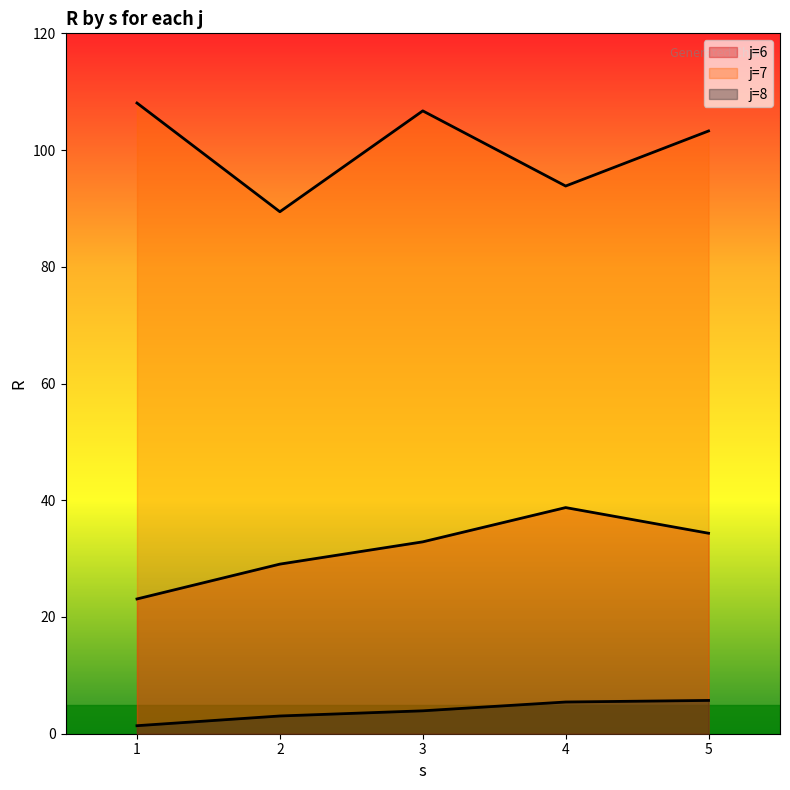

What is the difference between the maximum and second lowest values in the R series?

105.0